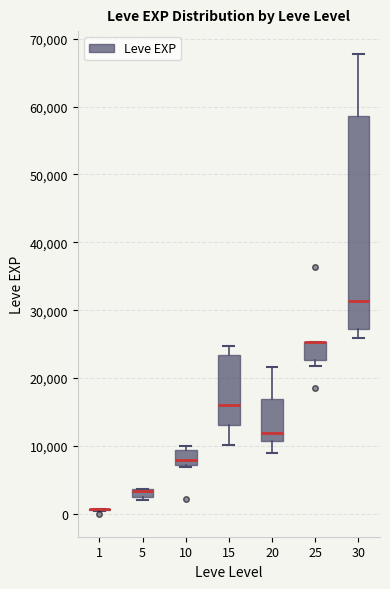

Which box is the tallest, from its lower edge to its upper edge?

30